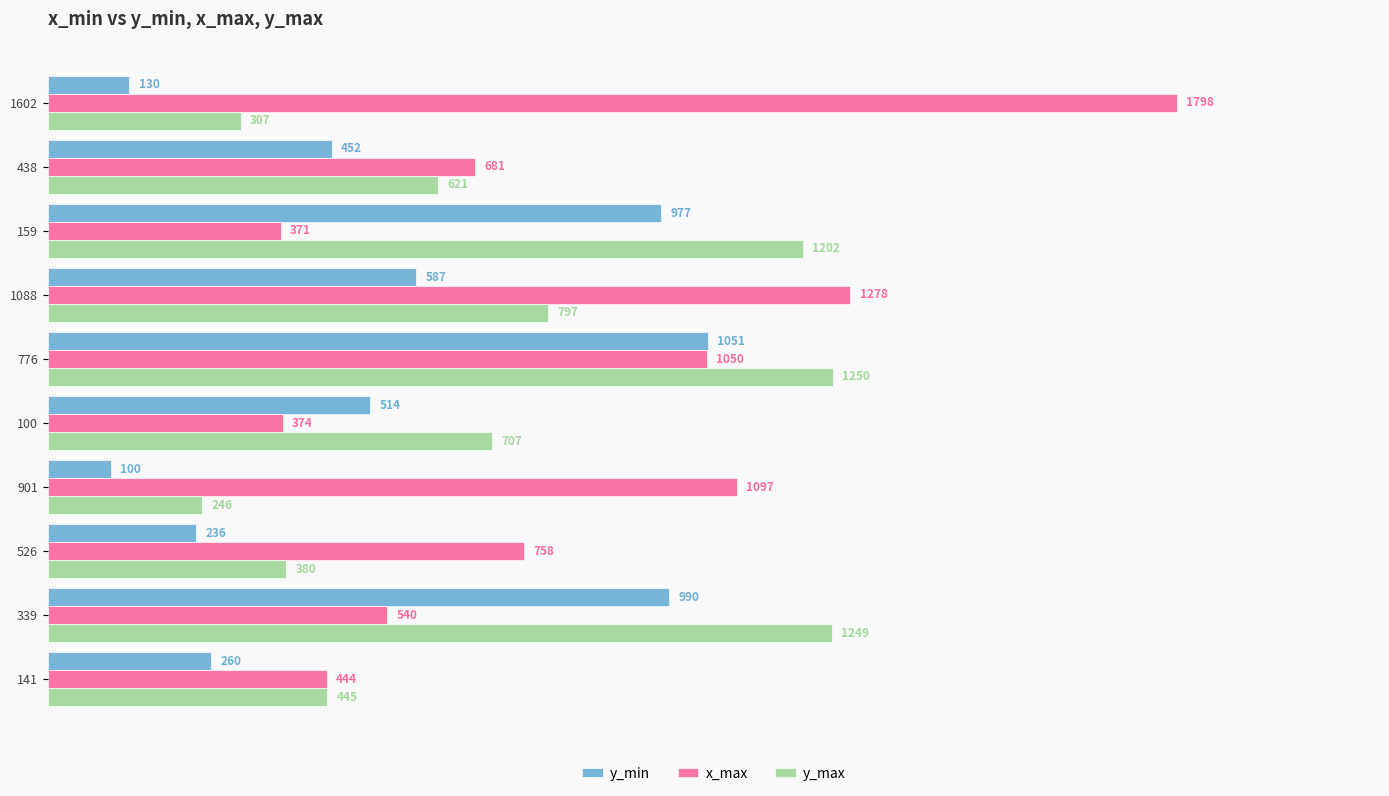

Where is x_max nearest to the value 1084?

901